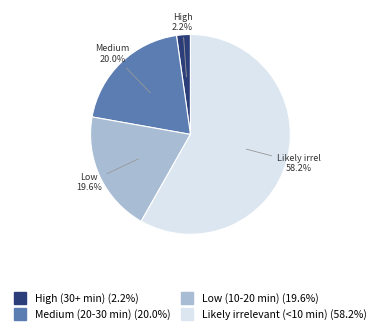

Approximately how many times larger is the value at Likely irrelevant (<10 min) compared to Low (10-20 min)?

3.0